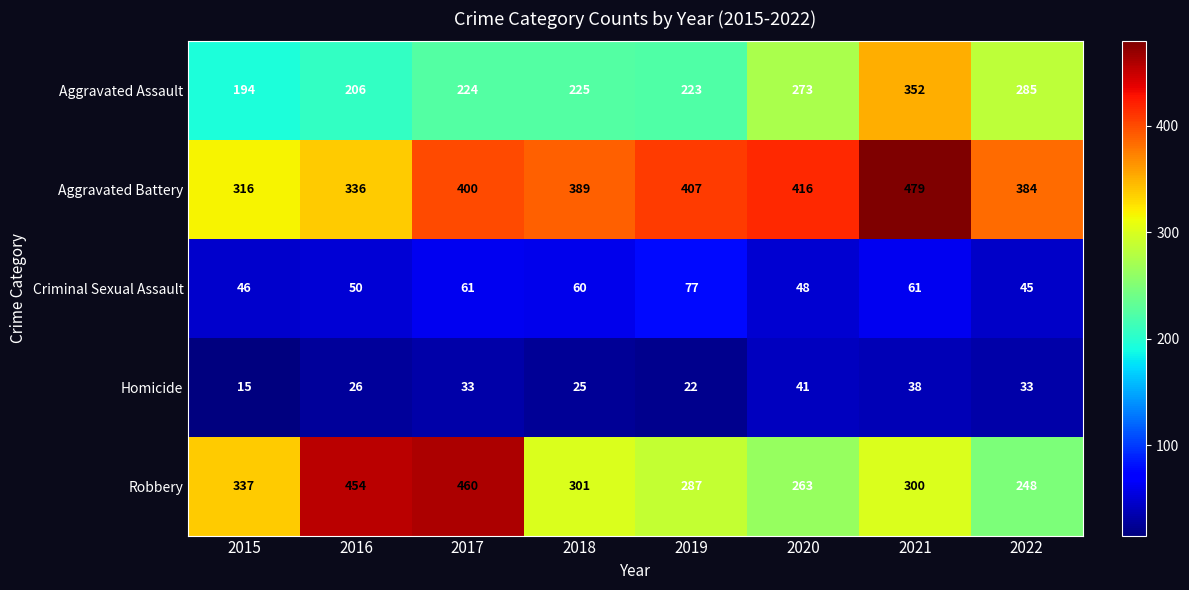

What is the difference between the highest and lowest values at 2021?

441